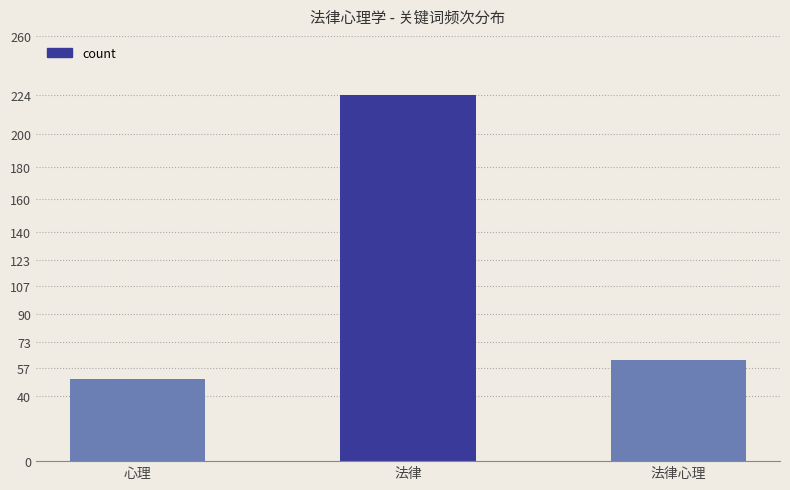

Which label corresponds to the smallest value in the chart?

心理